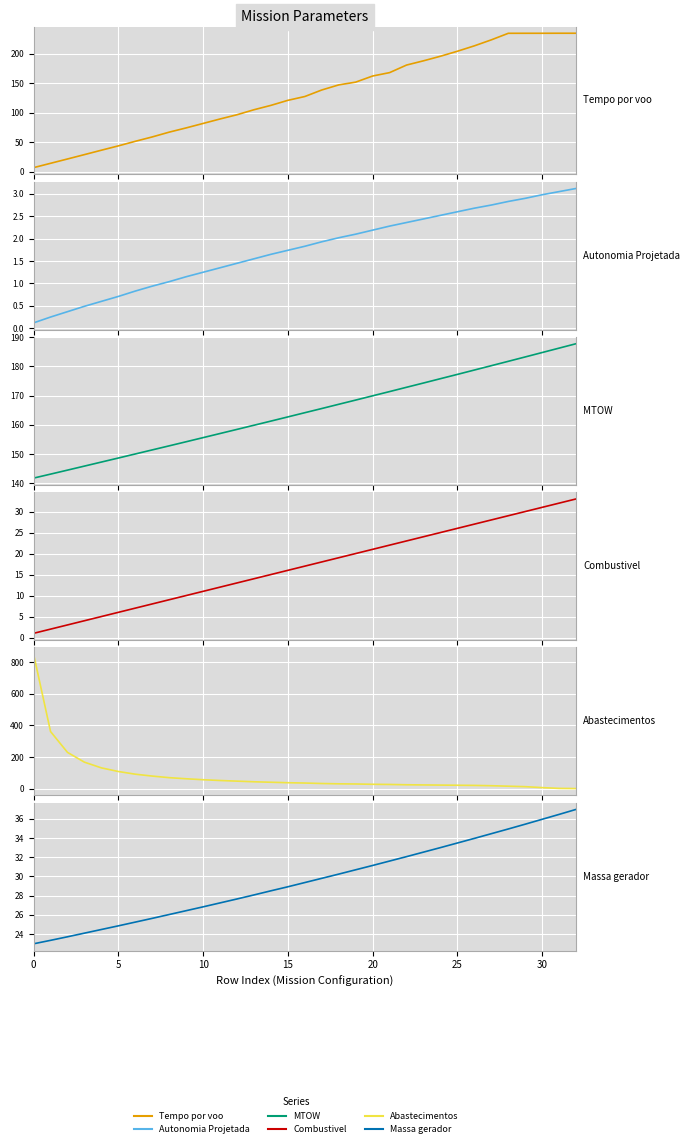

True or false: Autonomia Projetada [h] and MTOW [kg] intersect in this chart.

False